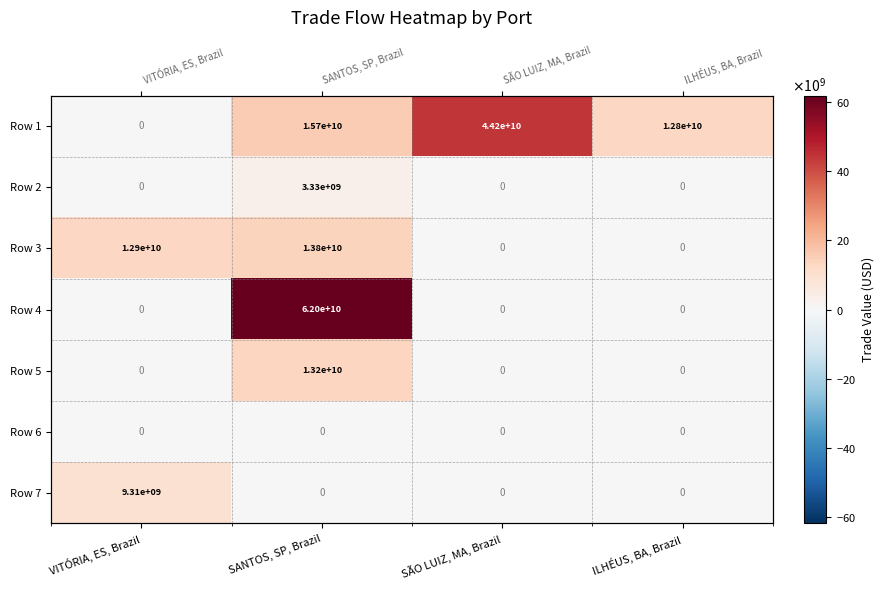

Which category has the lowest value across all series?

VITÓRIA, ES, Brazil